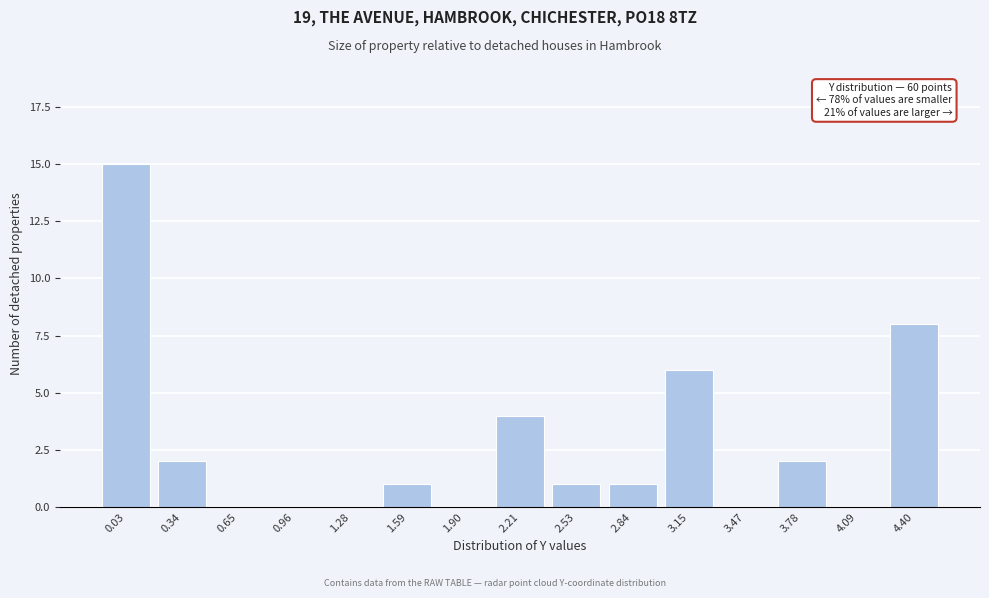

Reading left to right, transcribe all the data shown in this chart.

0.03=15	0.34=2	0.65=0	0.96=0	1.28=0	1.59=1	1.90=0	2.21=4	2.53=1	2.84=1	3.15=6	3.47=0	3.78=2	4.09=0	4.40=8